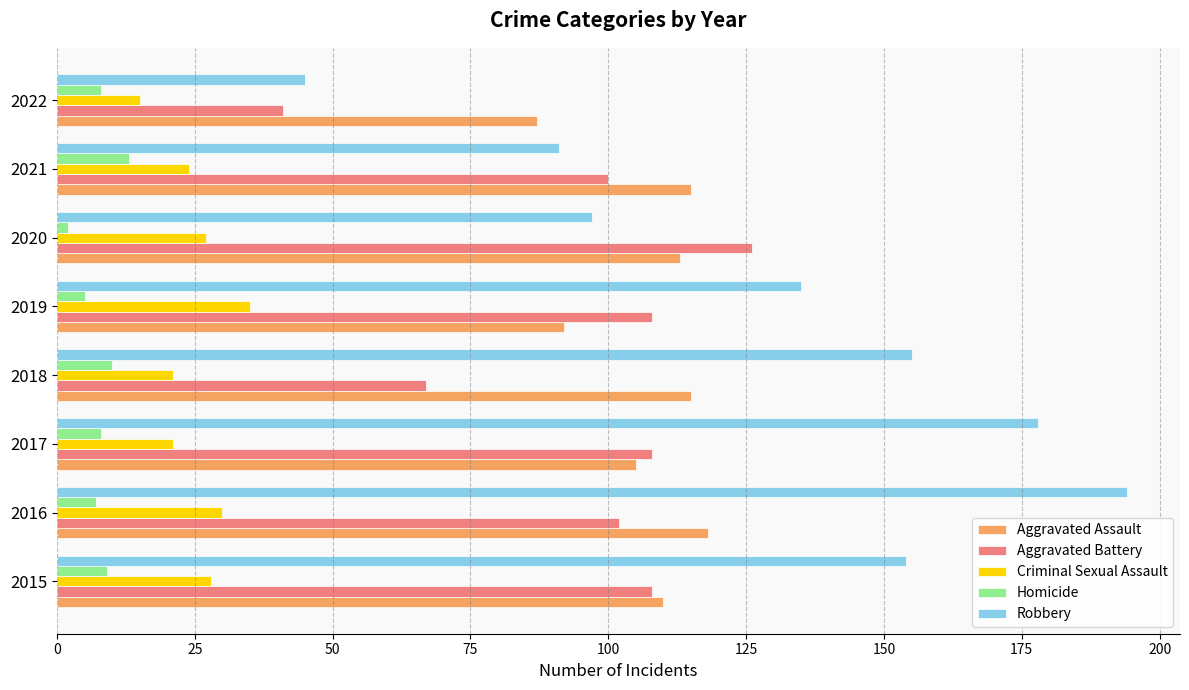

What is the average value of the Homicide series?

8